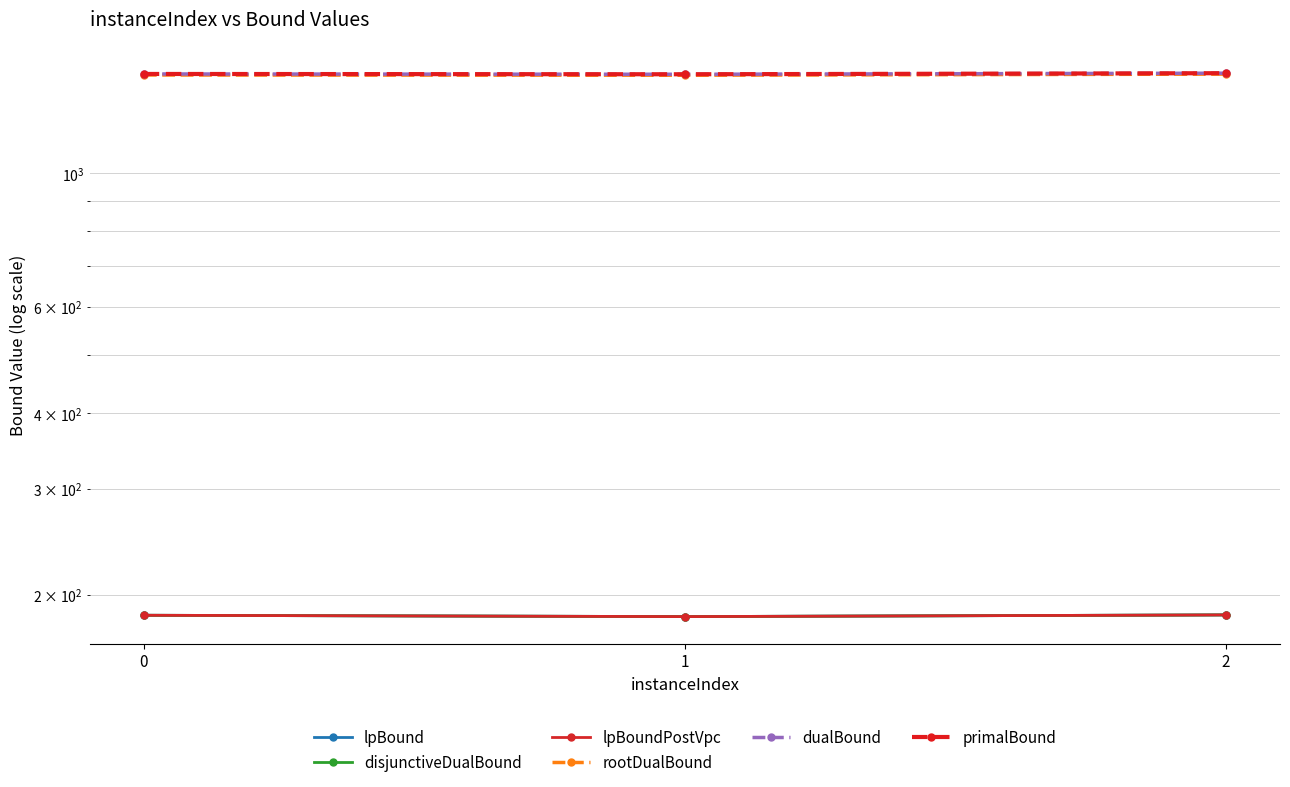

Which series has the widest spread of values?

rootDualBound